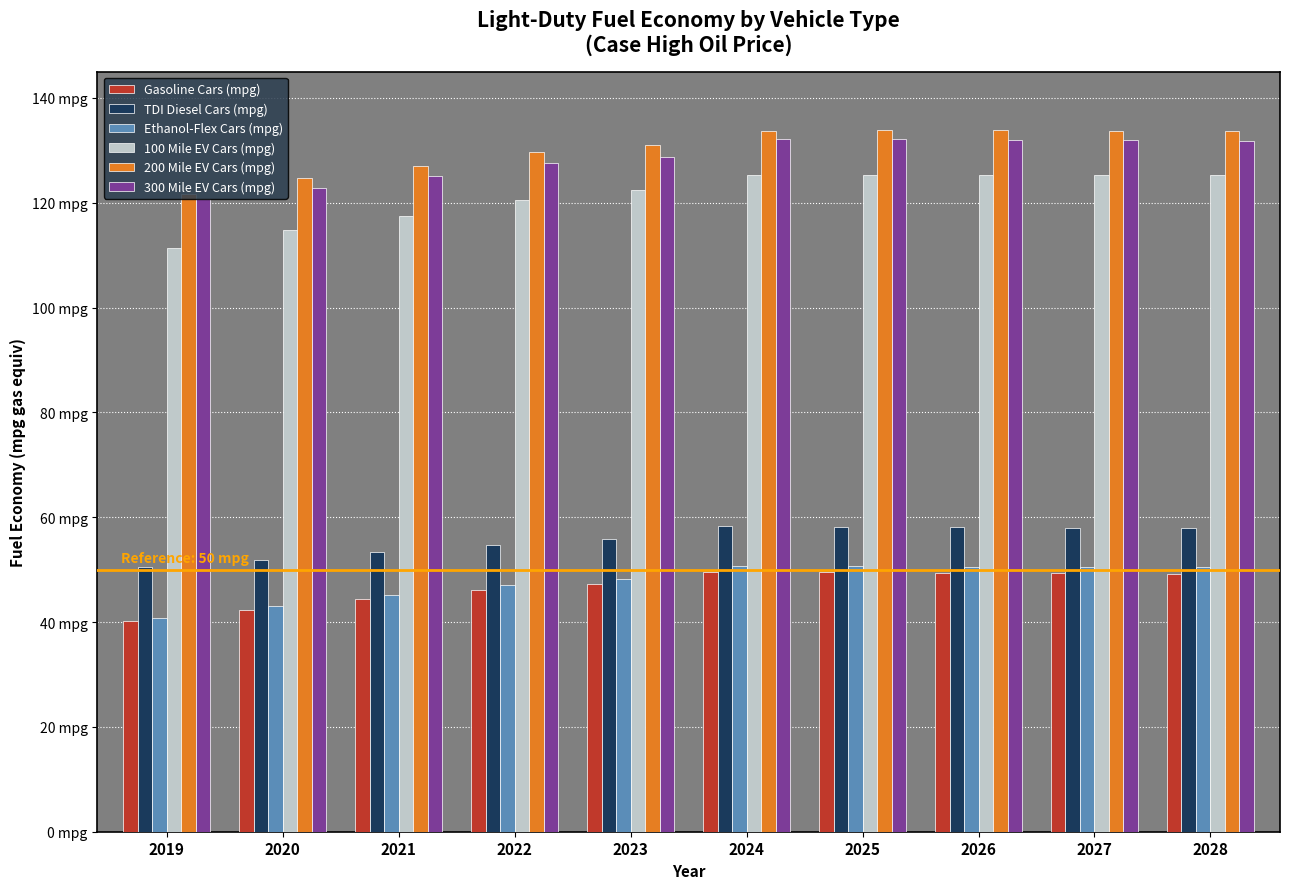

What are all the series names shown in the legend?

Gasoline Cars (mpg), TDI Diesel Cars (mpg), Ethanol-Flex Cars (mpg), 100 Mile EV Cars (mpg), 200 Mile EV Cars (mpg), 300 Mile EV Cars (mpg)